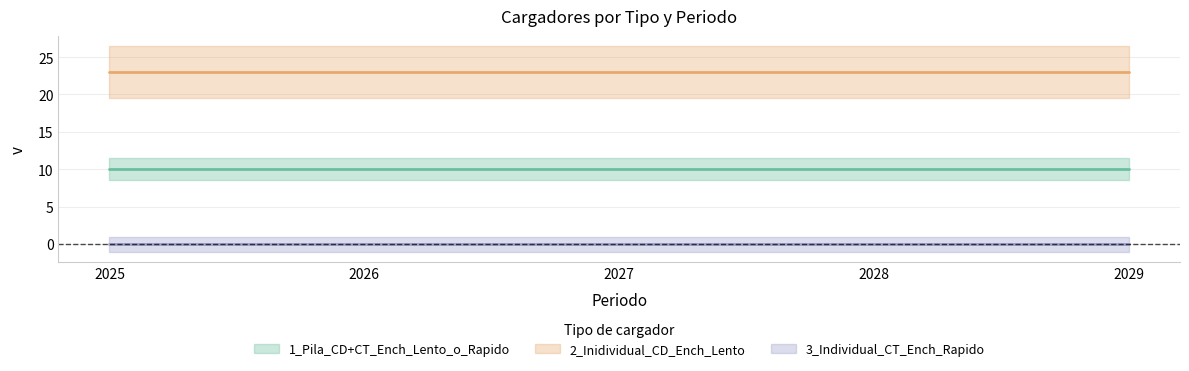

True or false: 2_Inidividual_CD_Ench_Lento and 1_Pila_CD+CT_Ench_Lento_o_Rapido intersect in this chart.

False